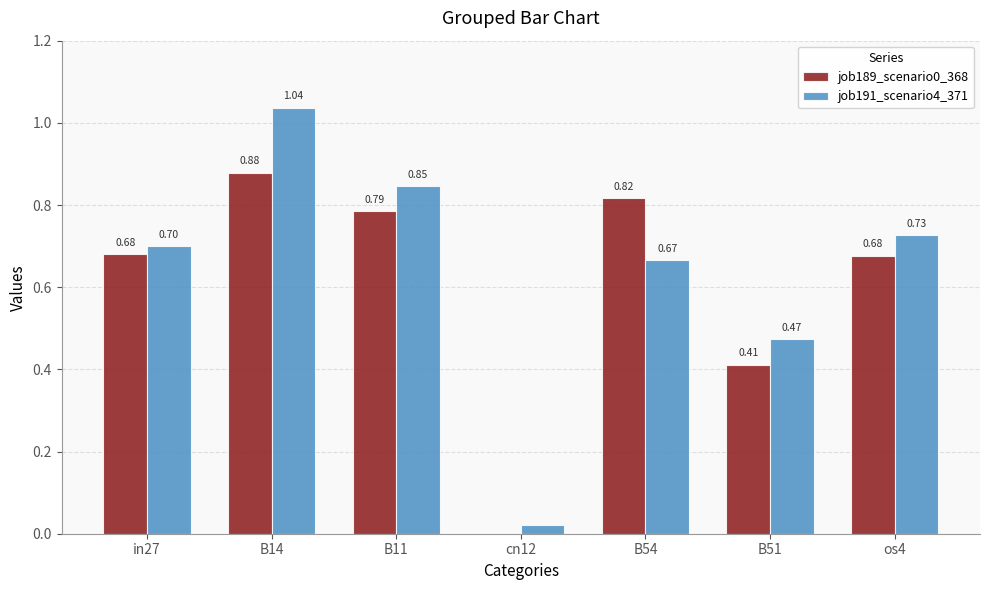

Which series changed the most between B14 and B54?

job191_scenario4_371